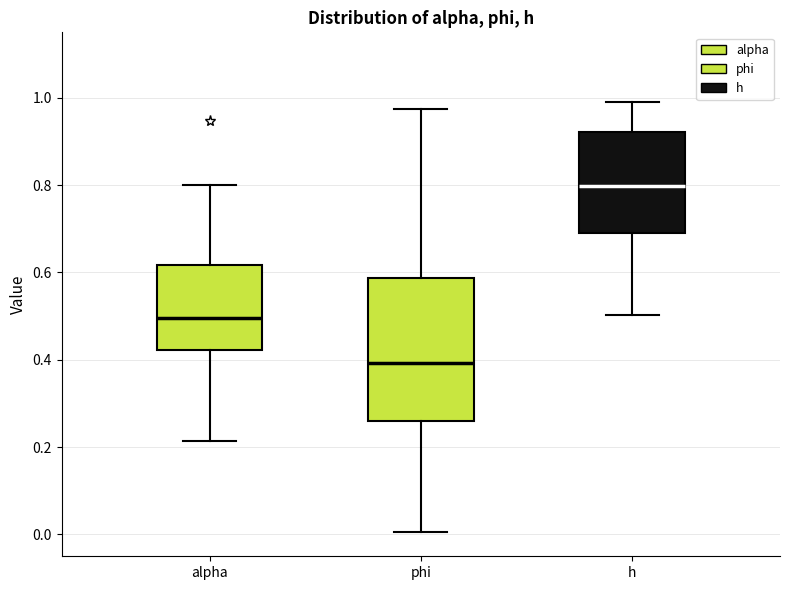

Comparing the boxes themselves (not the whiskers), which one is the tallest?

phi